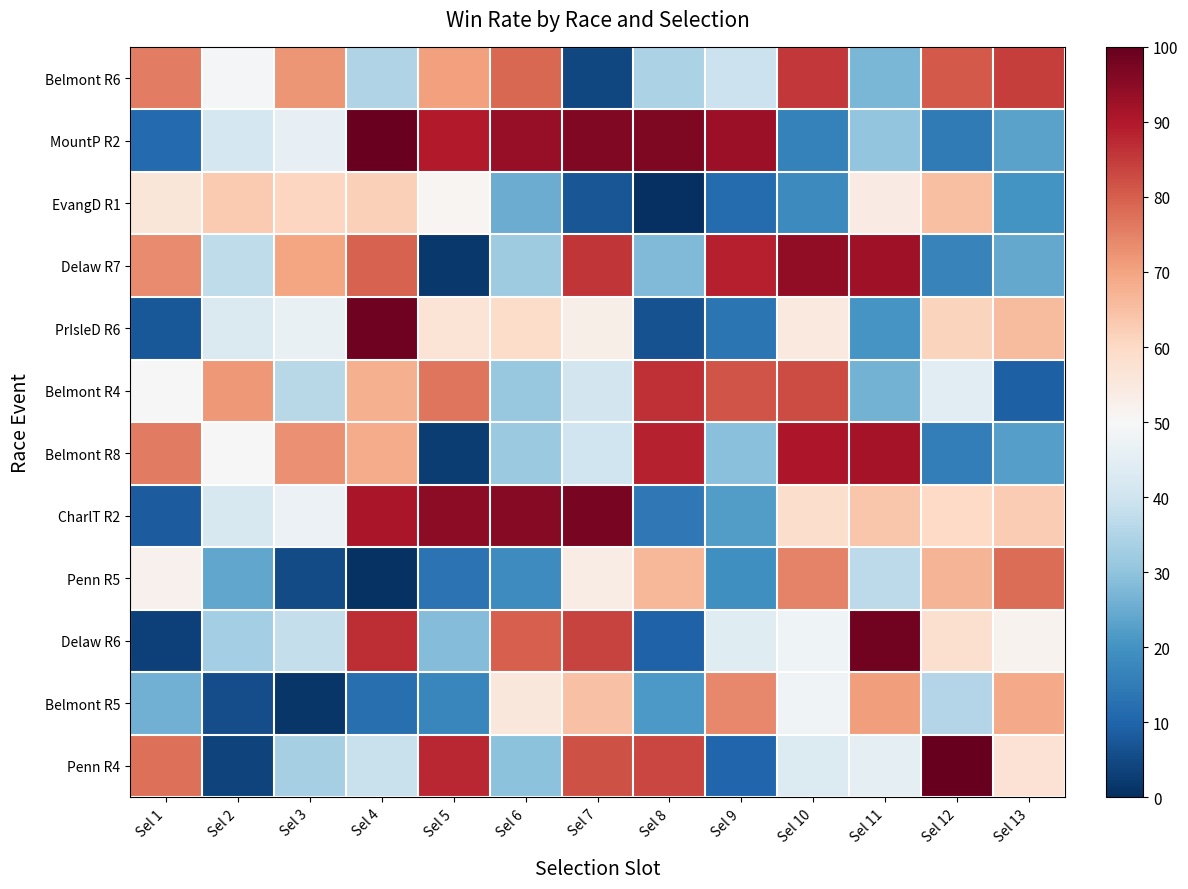

What is the total value across all series at Sel 12?

619.4